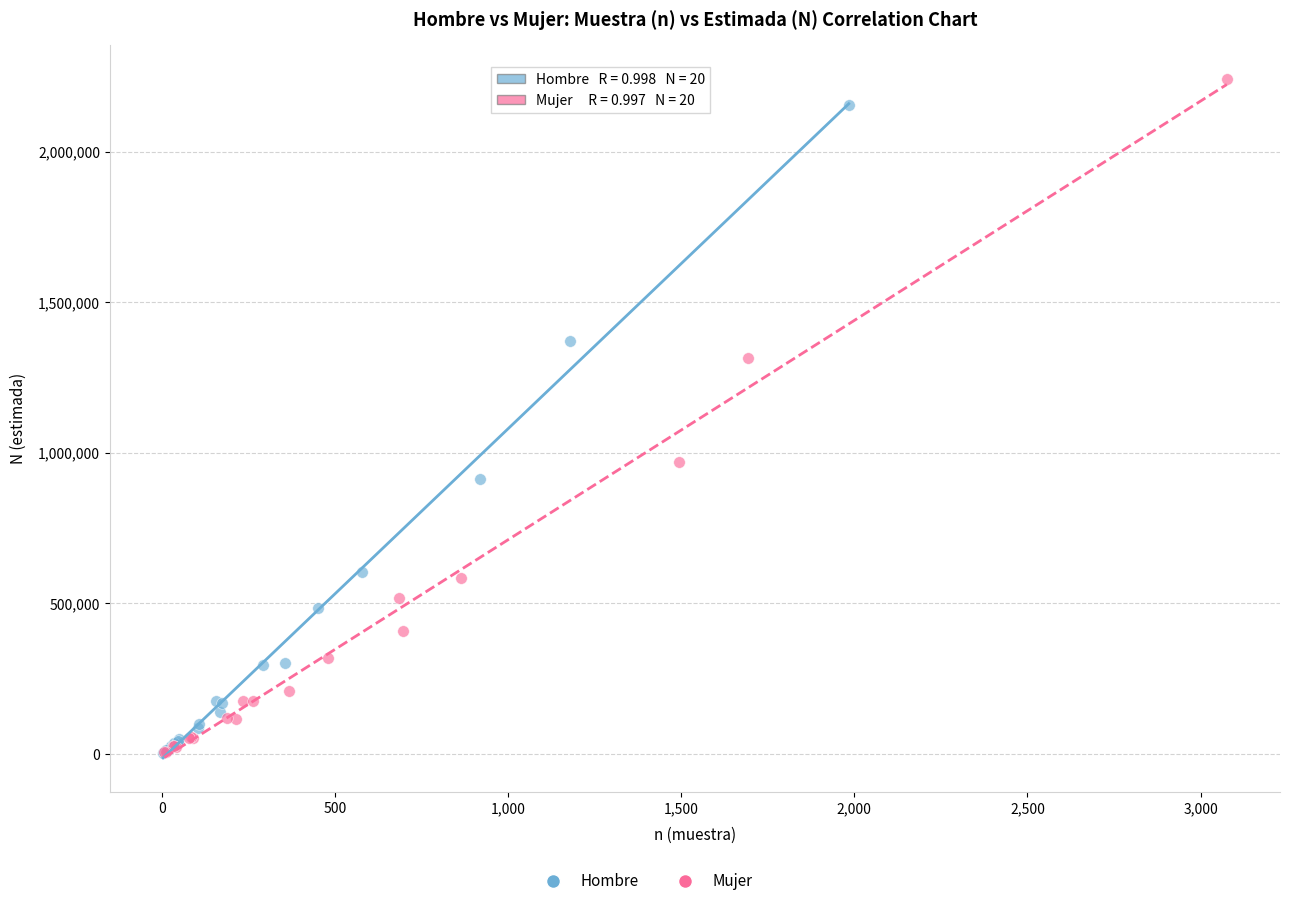

Which series has the widest spread of Y values?

Mujer